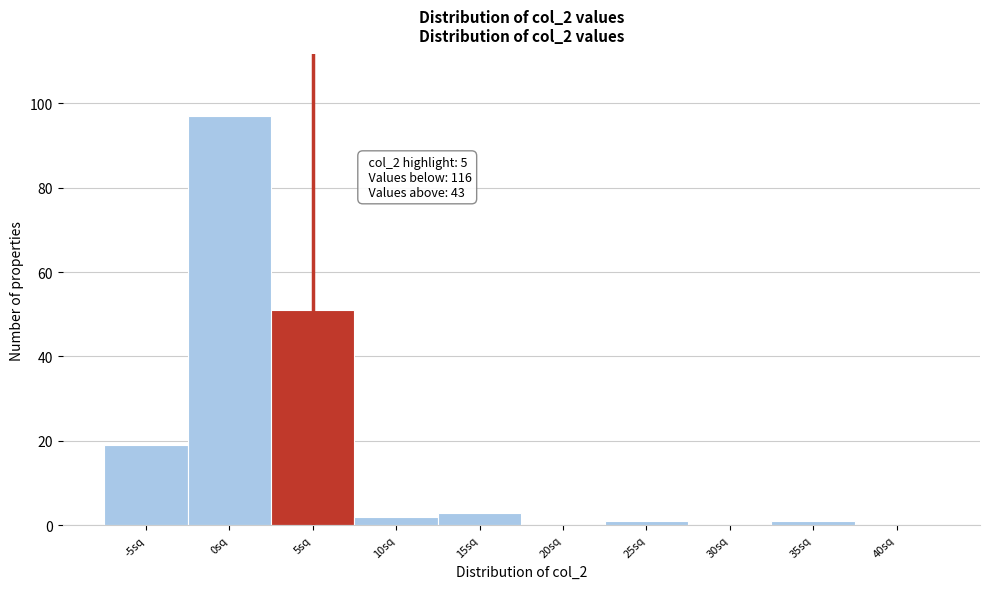

Reading left to right, extract all data points from this chart.

-5sq=19	0sq=97	5sq=51	10sq=2	15sq=3	20sq=0	25sq=1	30sq=0	35sq=1	40sq=0